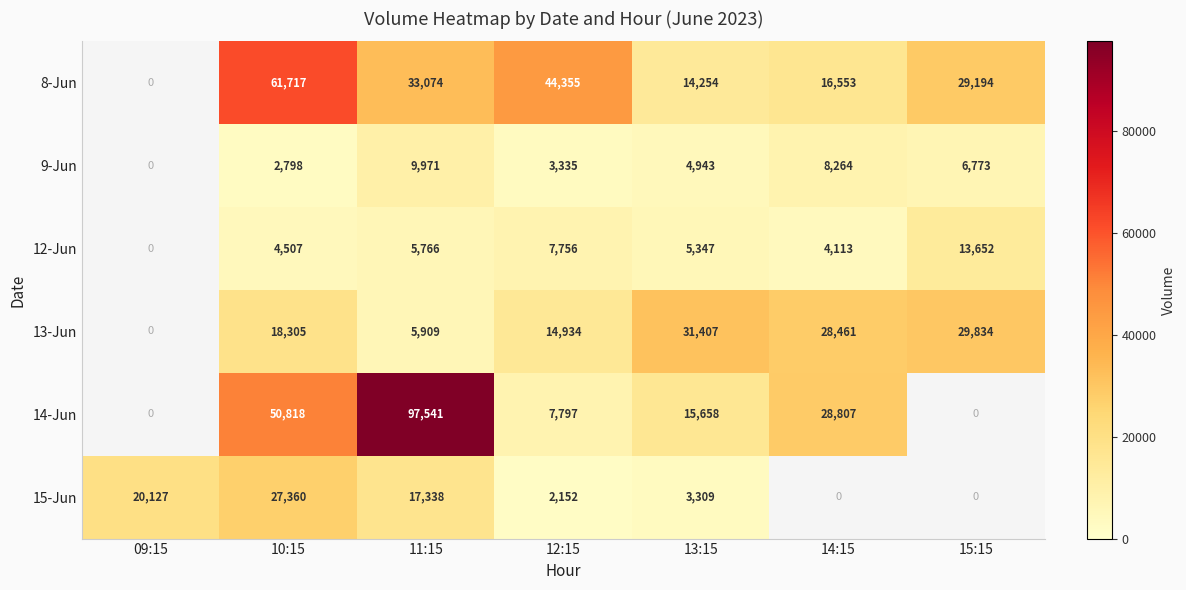

True or false: 13-Jun has a value of 17816 at 13:15.

False